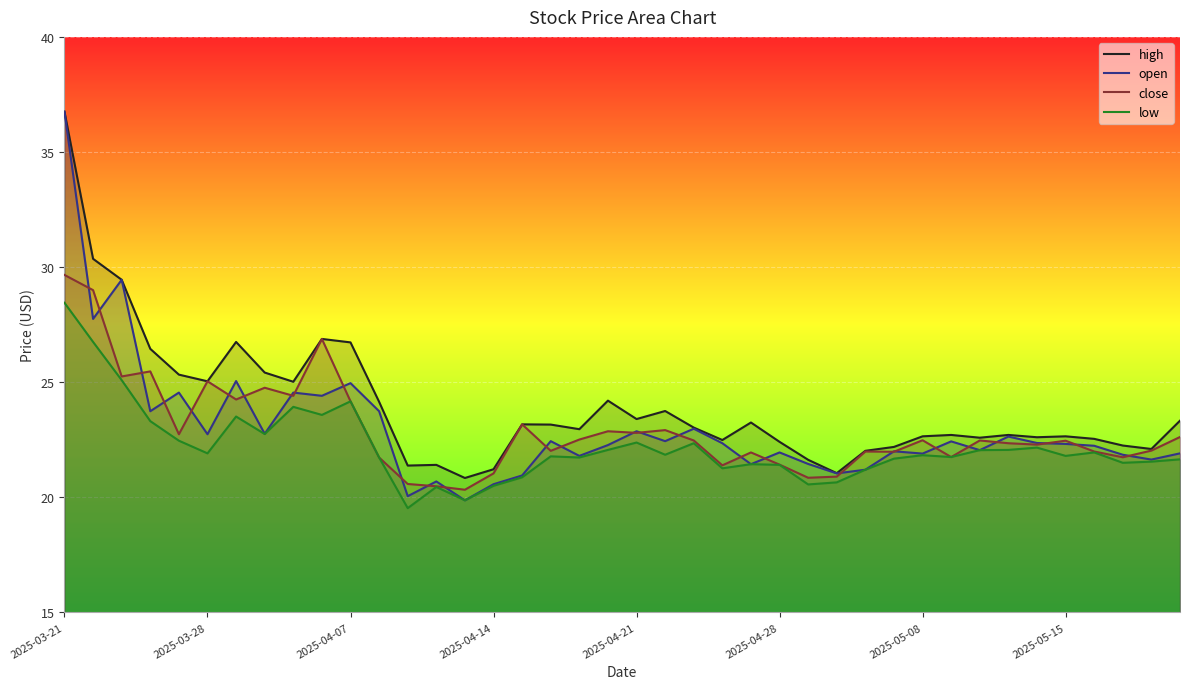

How many categories are shown in the chart?

40